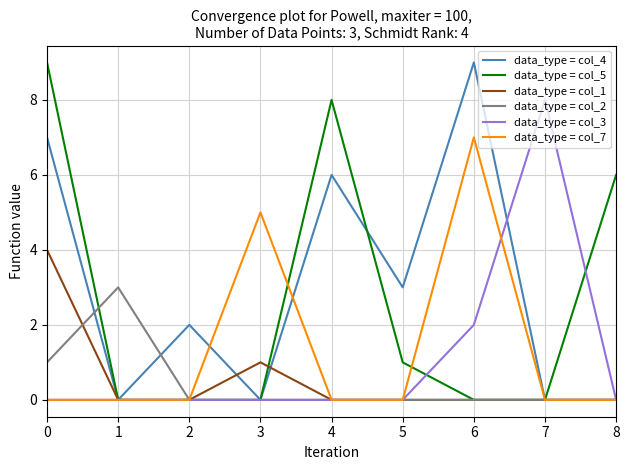

Which series changed the most between 0 and 1?

data_type = col_5